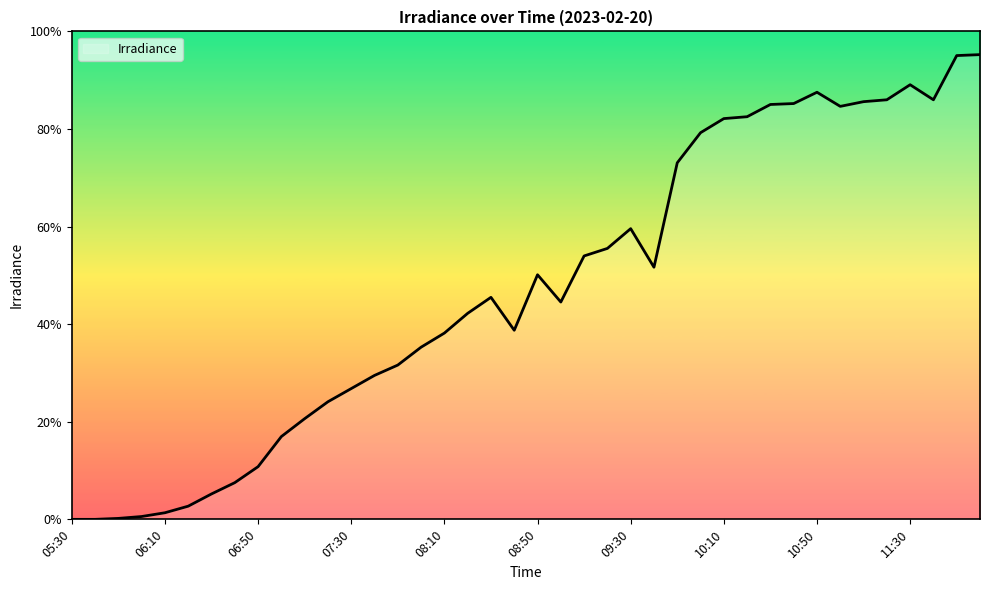

Is this an area chart (filled region under the line)?

Yes